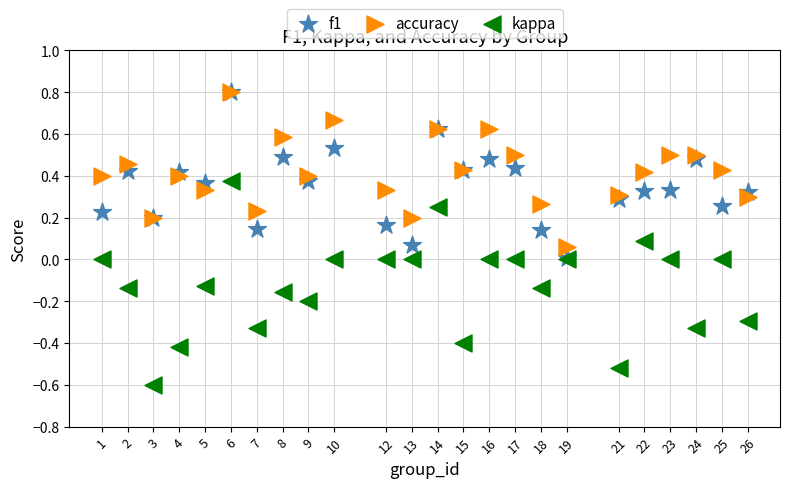

What are all the series names shown in the legend?

f1, accuracy, kappa